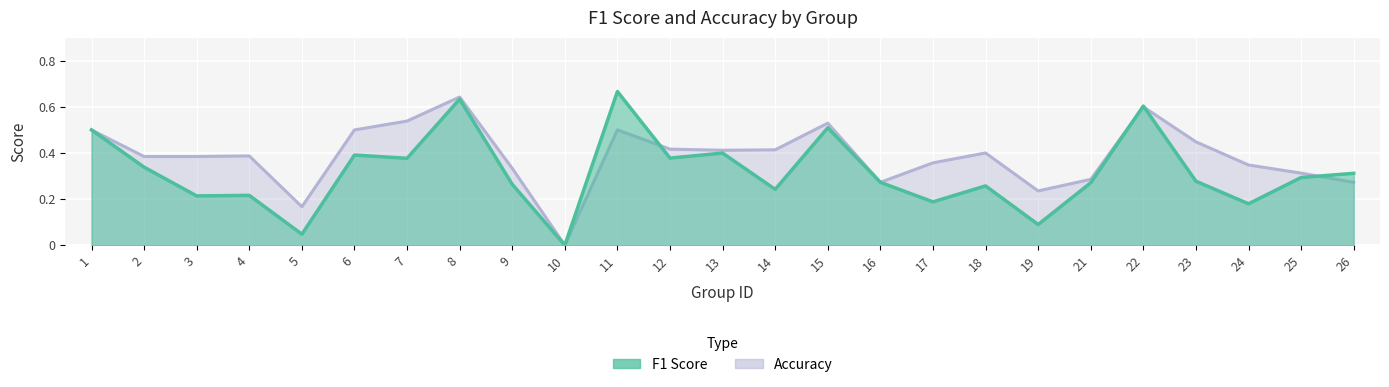

Where is accuracy nearest to the value 0?

10